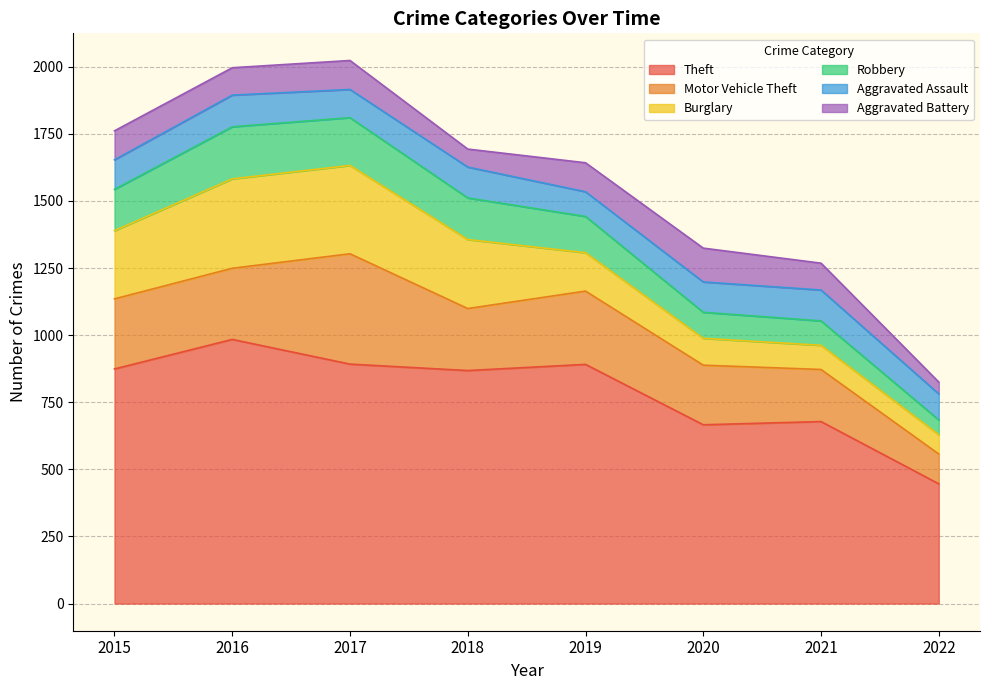

What are all the series names shown in the legend?

Theft, Motor Vehicle Theft, Burglary, Robbery, Aggravated Assault, Aggravated Battery